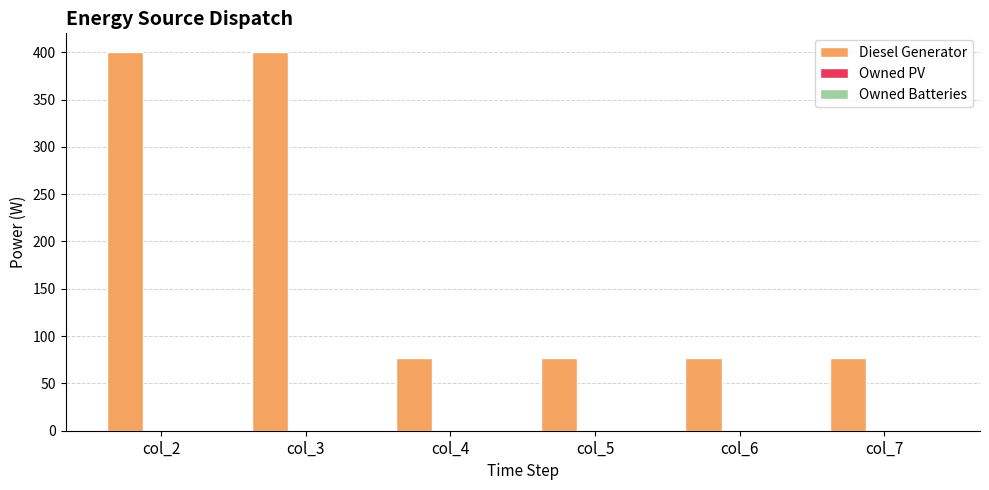

What is the maximum value shown in the chart?

400.0